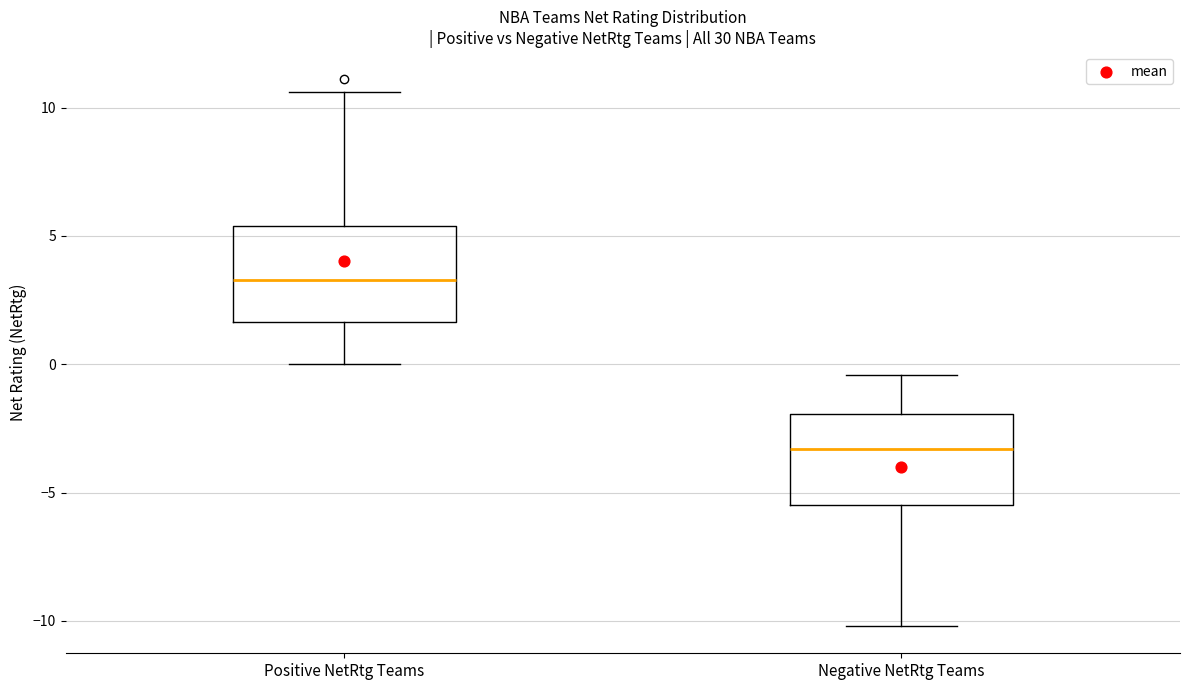

Reading left to right, transcribe this box plot: for each box, give where its median line is, the range the box spans, and where its two whiskers end, as read against the y-axis. The values are not printed on the chart, so give them approximately, as read against the axis.

Positive NetRtg Teams: median 3.5, box 1.5 to 5.5, whiskers 0.0 to 10.5
Negative NetRtg Teams: median -3.5, box -5.5 to -2.0, whiskers -10.0 to -0.5